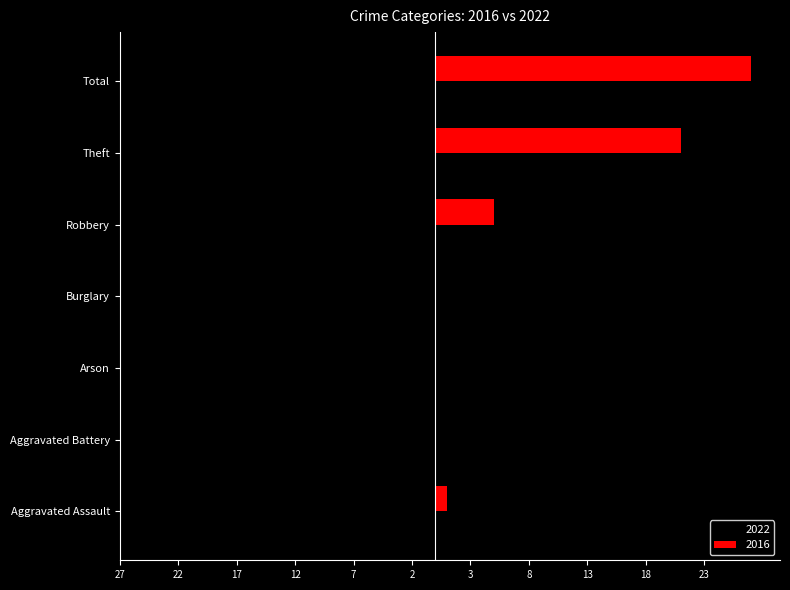

What is the difference between the second highest and second lowest values in the 2016 series?

21